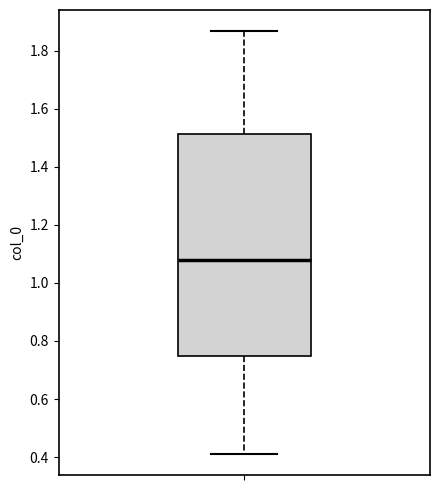

Read this box plot against the y-axis: the position of the median line, the range covered by the box, and the ends of both whiskers. The values are not printed on the chart, so give them approximately, as read against the axis.

median 1.08, box 0.74 to 1.52, whiskers 0.42 to 1.86